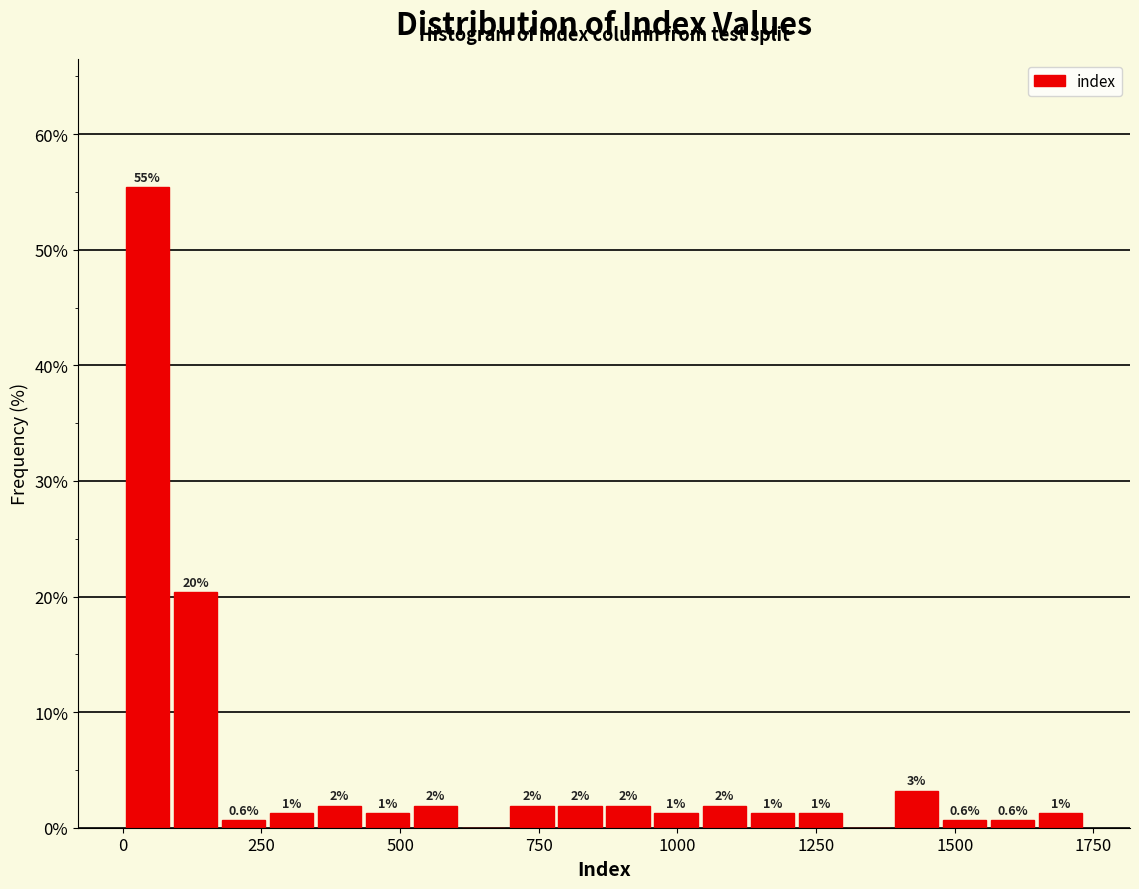

Read against the x-axis, roughly where is the centre of the tallest bar?

50